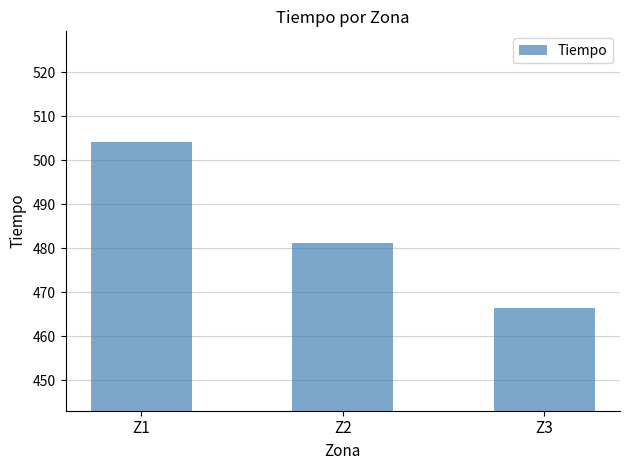

Approximately how many times larger is the value at Z2 compared to Z3?

1.0